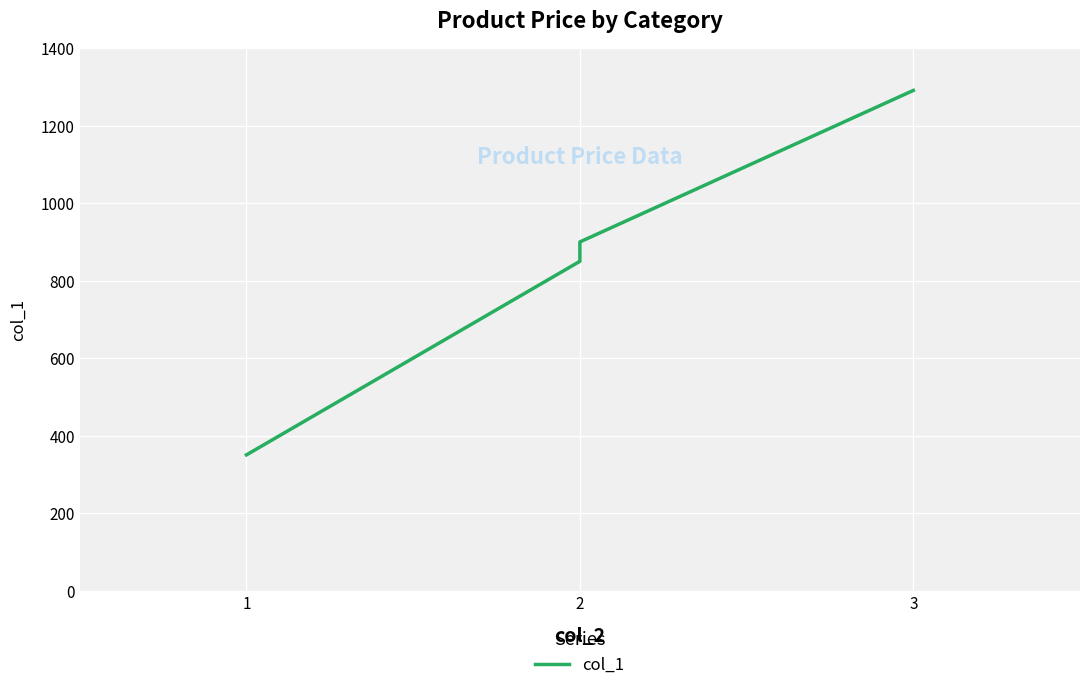

What is the difference between the maximum and second lowest values?

441.0